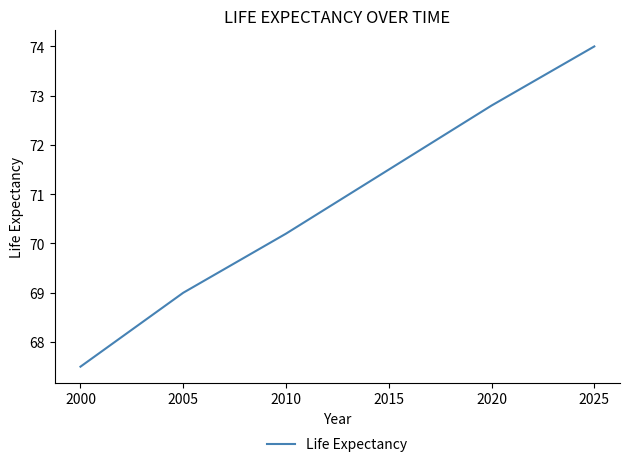

List the labels in order of value, smallest first.

2000, 2005, 2010, 2015, 2020, 2025